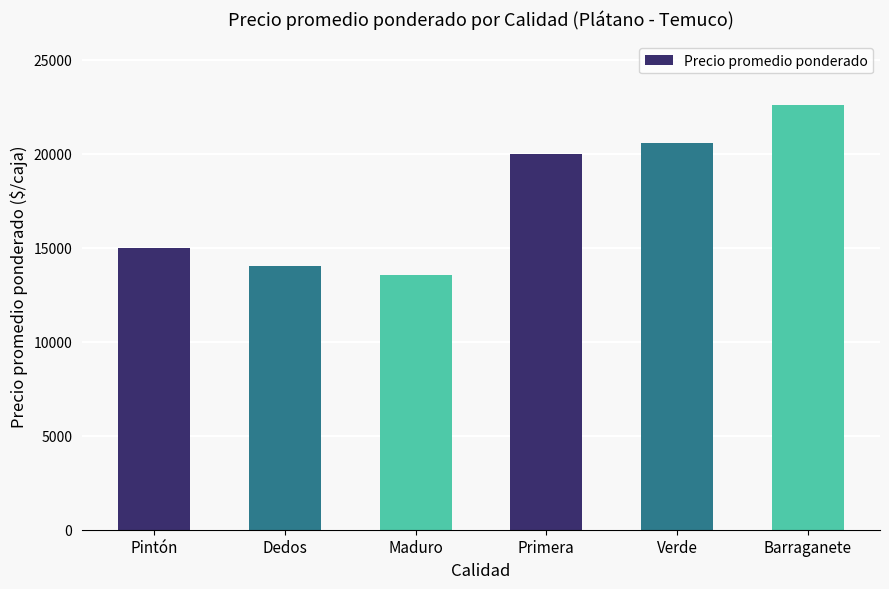

Between Primera and Barraganete, which is larger?

Barraganete